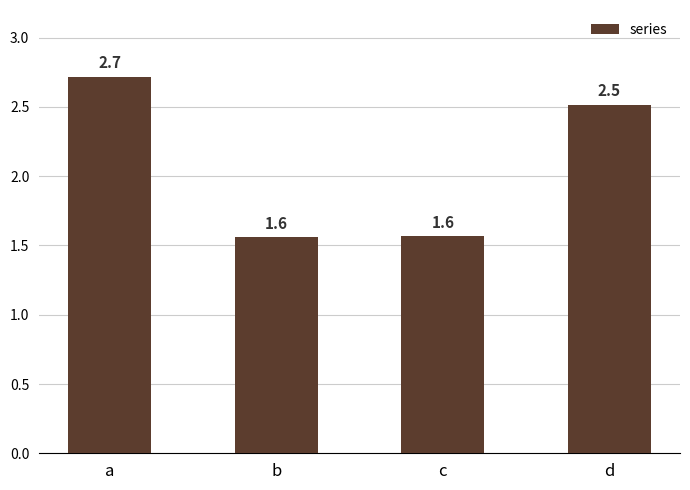

What is the approximate value at c?

1.6